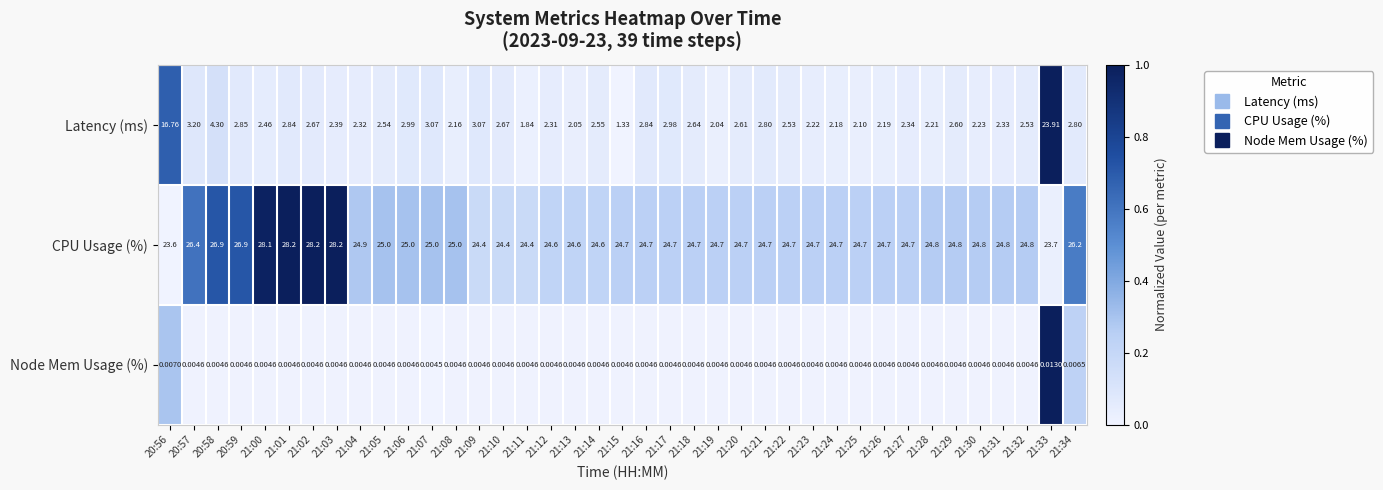

At which category is the sum across all series the highest?

21:33